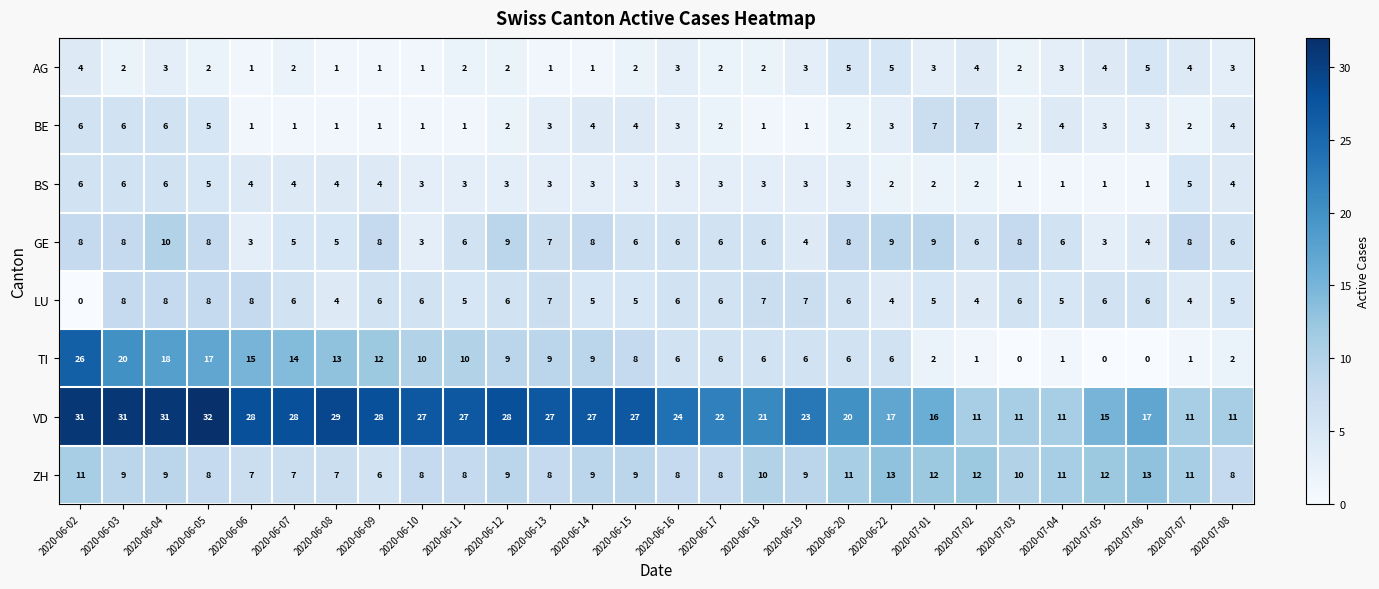

At which category is the sum across all series the highest?

2020-06-02